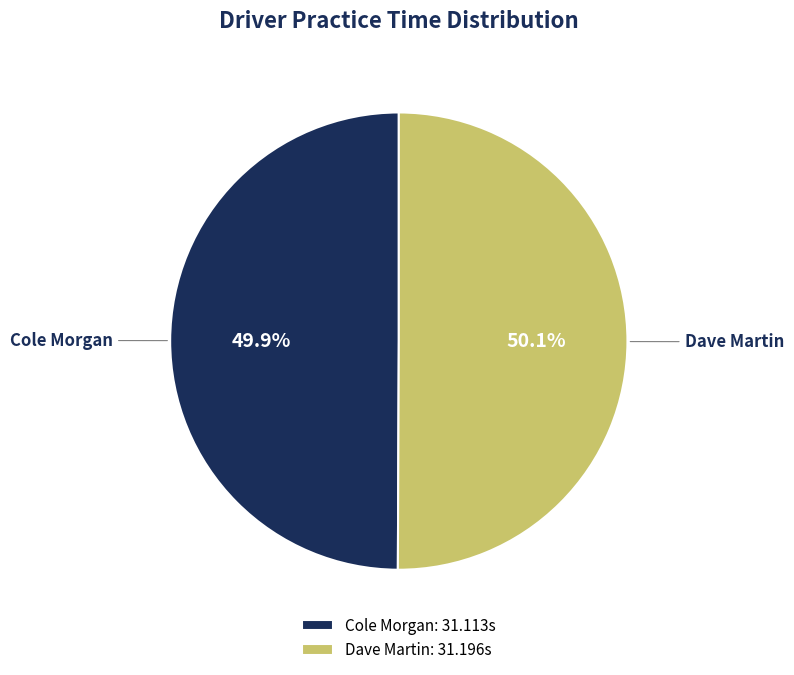

Do Dave Martin and Cole Morgan together represent more than half of the pie?

Yes